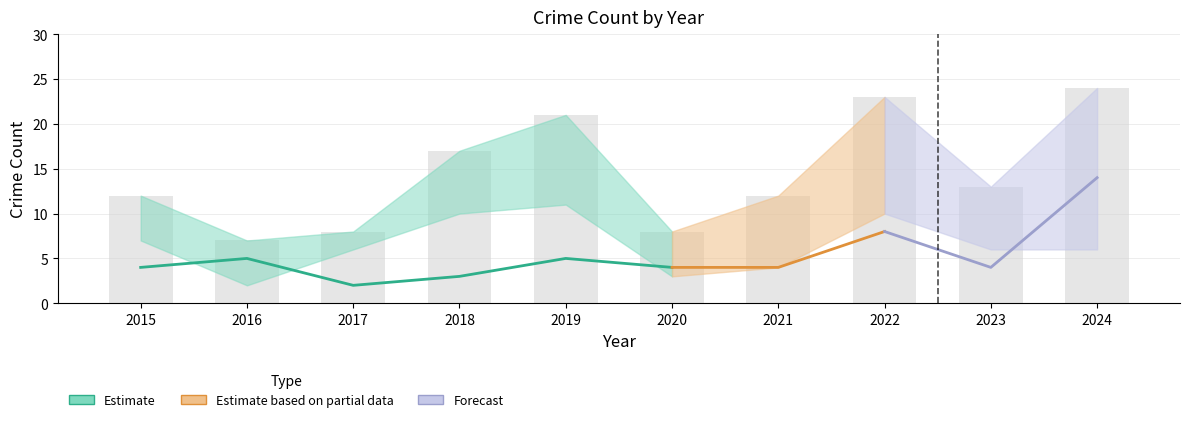

Which category has the lowest value in the Robbery series?

2017